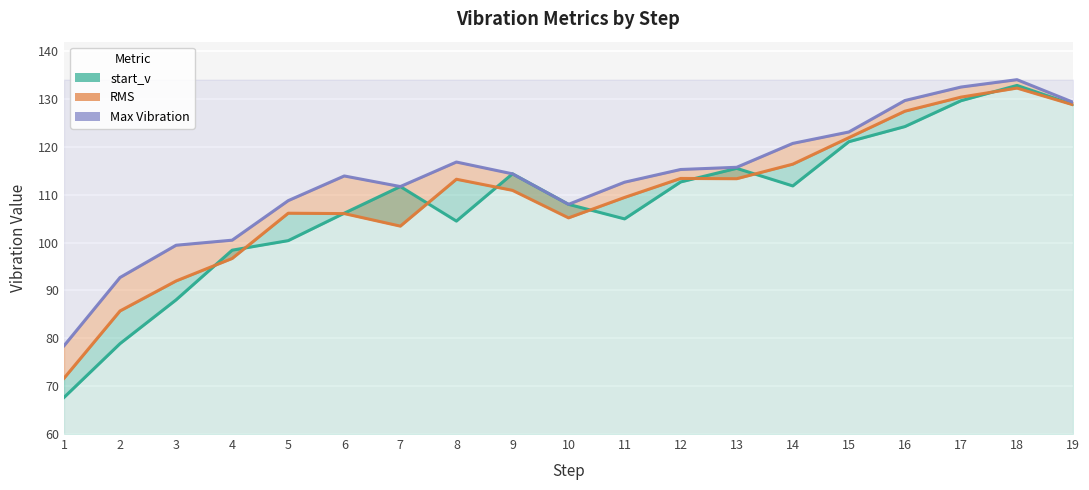

Which series changed the most between 12 and 17?

Max Vibration